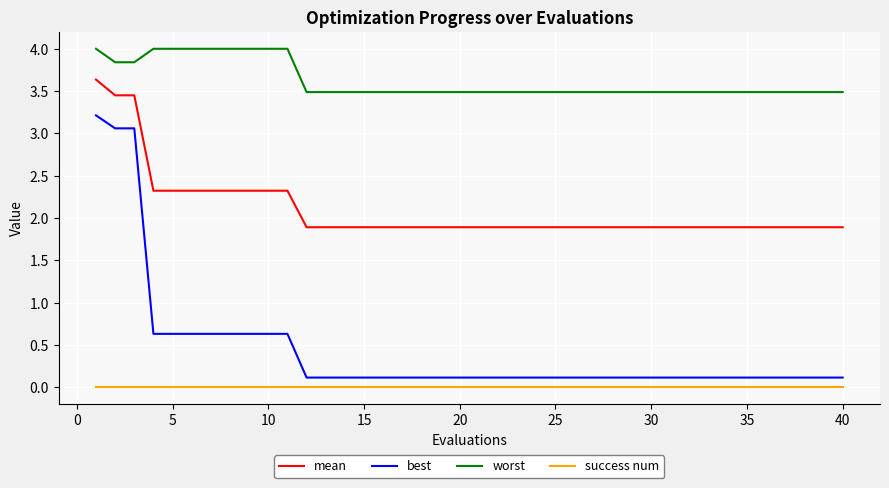

Count the number of categories in the chart.

40